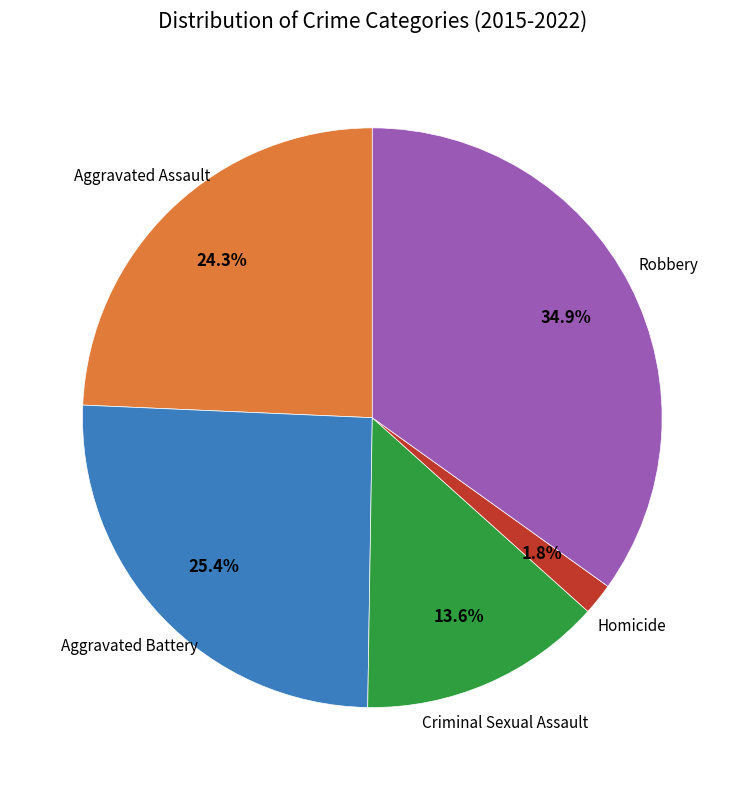

Which category has the biggest portion of the pie?

Robbery